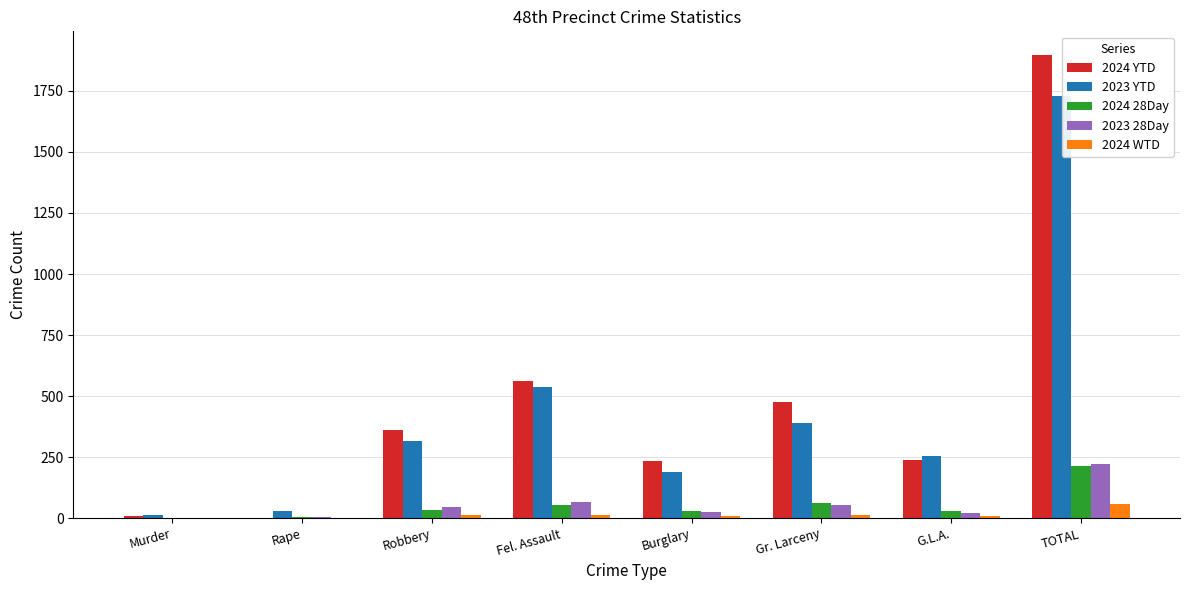

At which category does the chart reach its peak across all series?

TOTAL